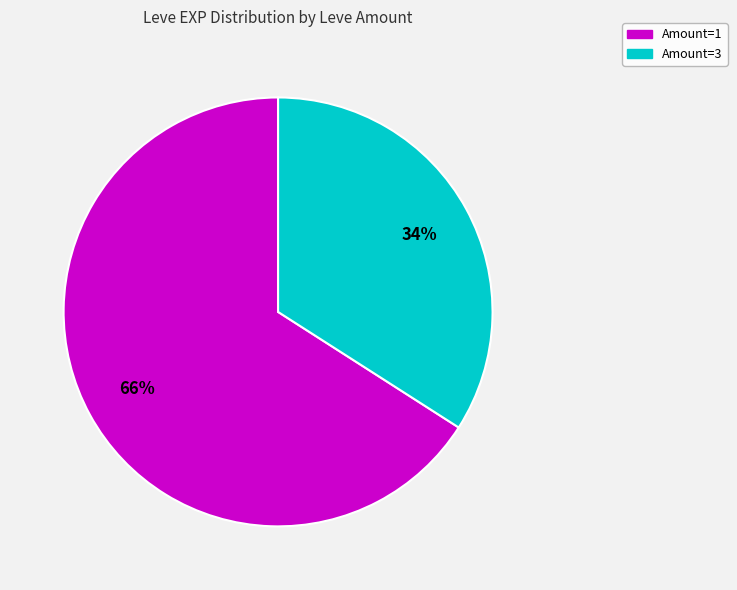

To the nearest percent, what is the average slice percentage?

50%